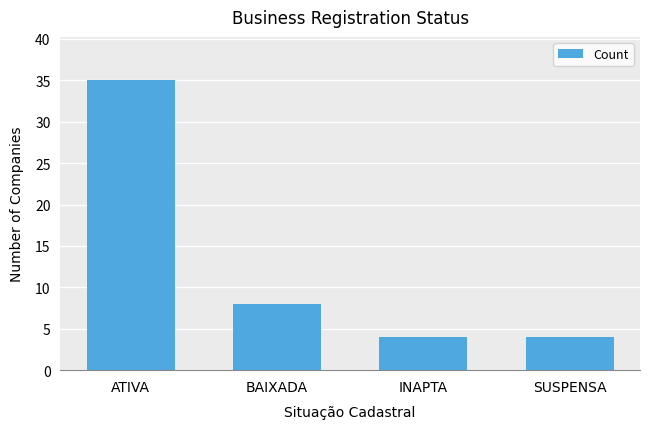

What is the label of the 1st bar from the left?

ATIVA